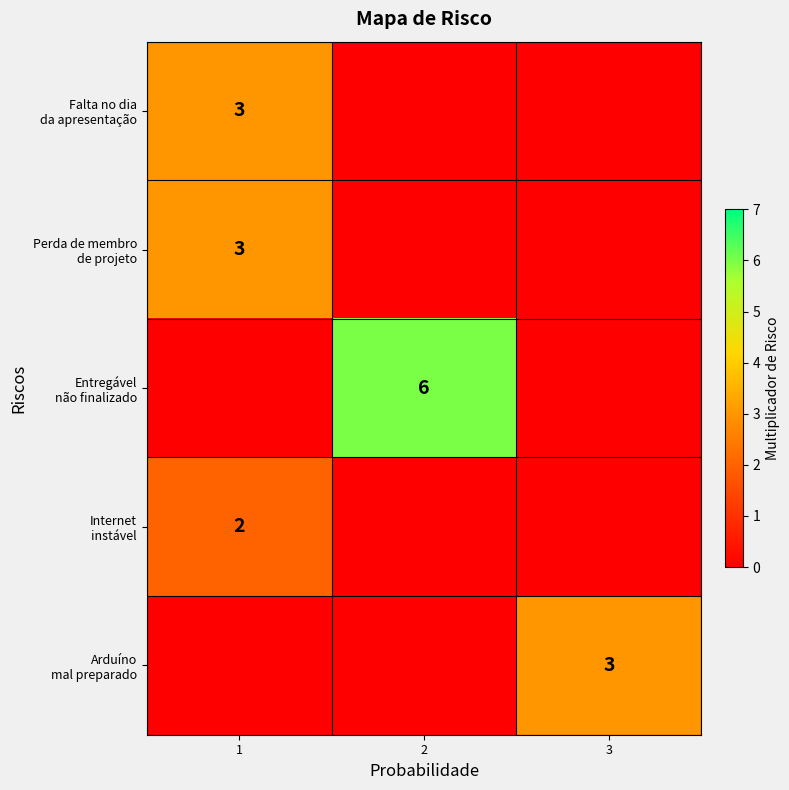

Which category has the highest value across all series?

2